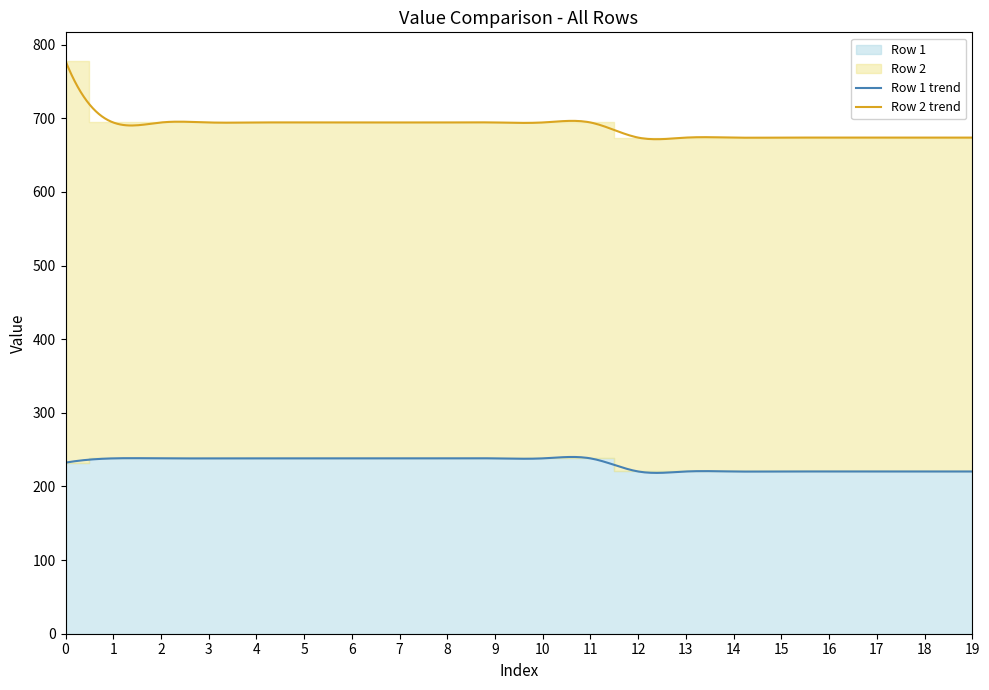

List the labels in order of Row 2 value, smallest first.

12, 13, 14, 15, 16, 17, 18, 19, 1, 2, 3, 4, 5, 6, 7, 8, 9, 10, 11, 0